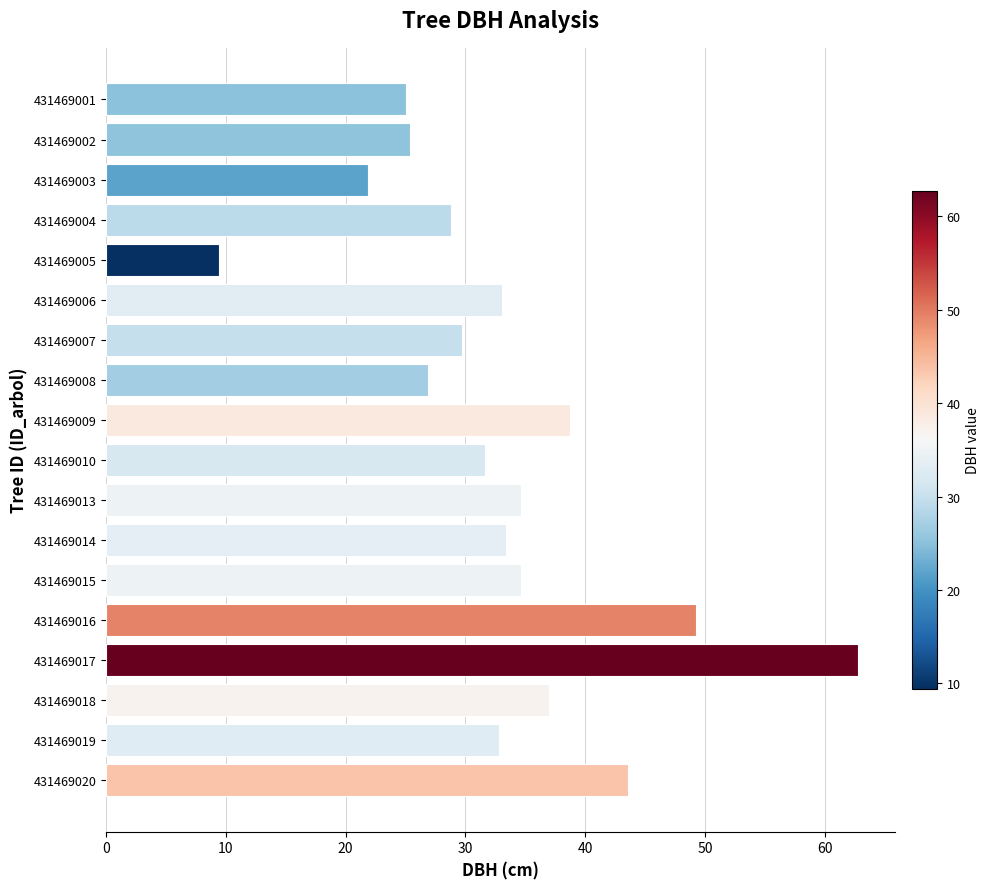

The value at 431469014 is 12.9. True or false?

False